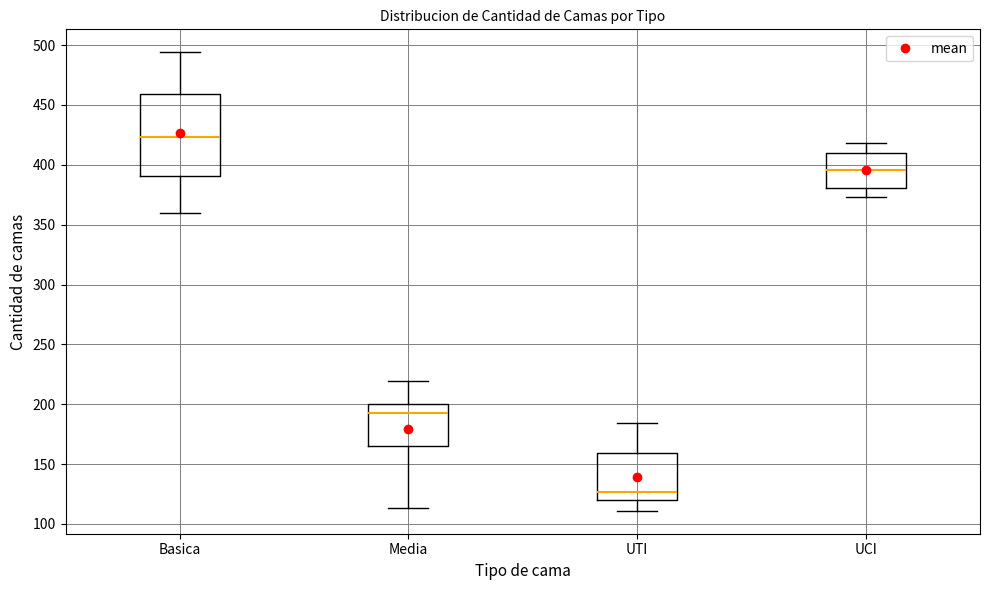

Which box's median line is the highest?

Basica